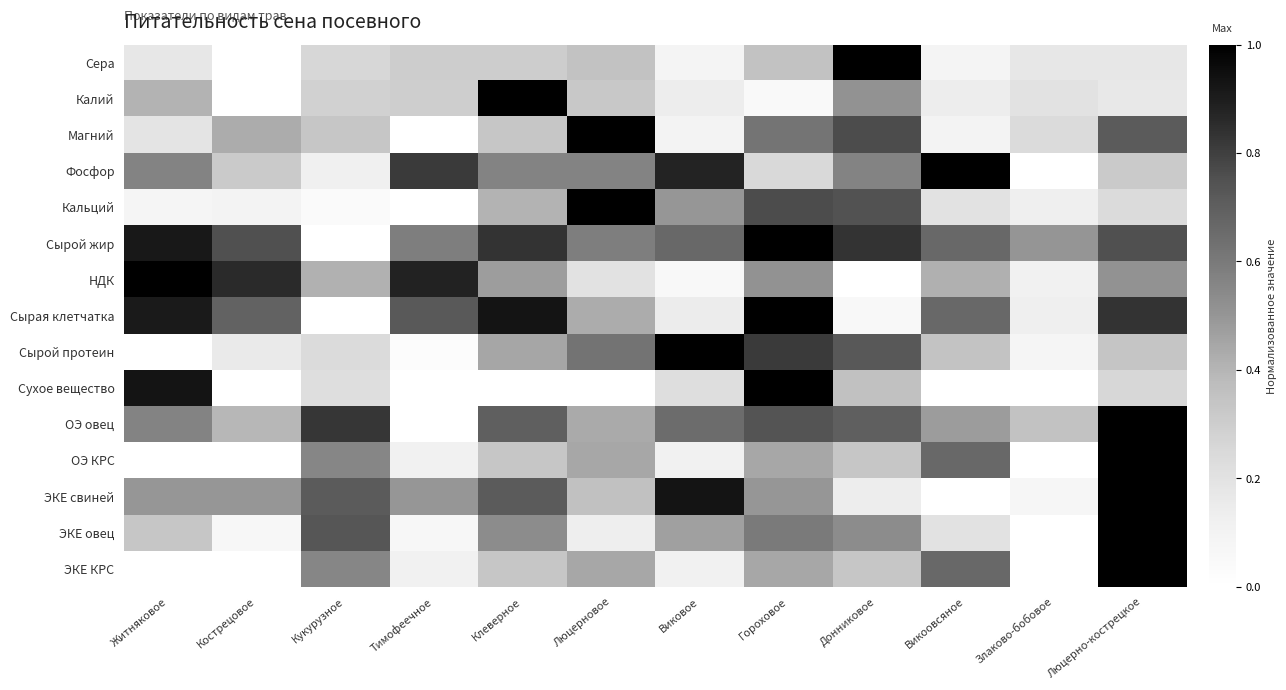

What is the greatest value displayed?

1.0